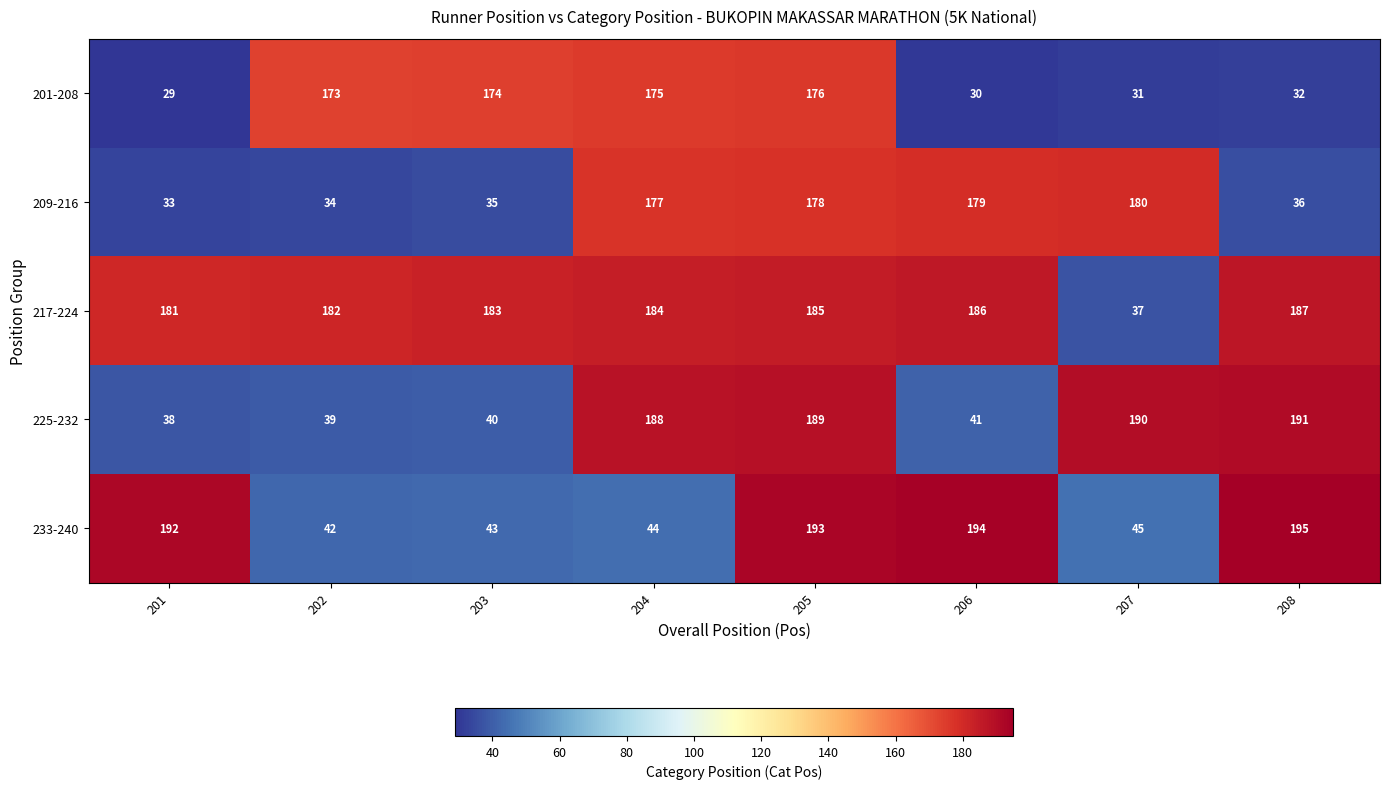

What is the total value across all series at 201?

473